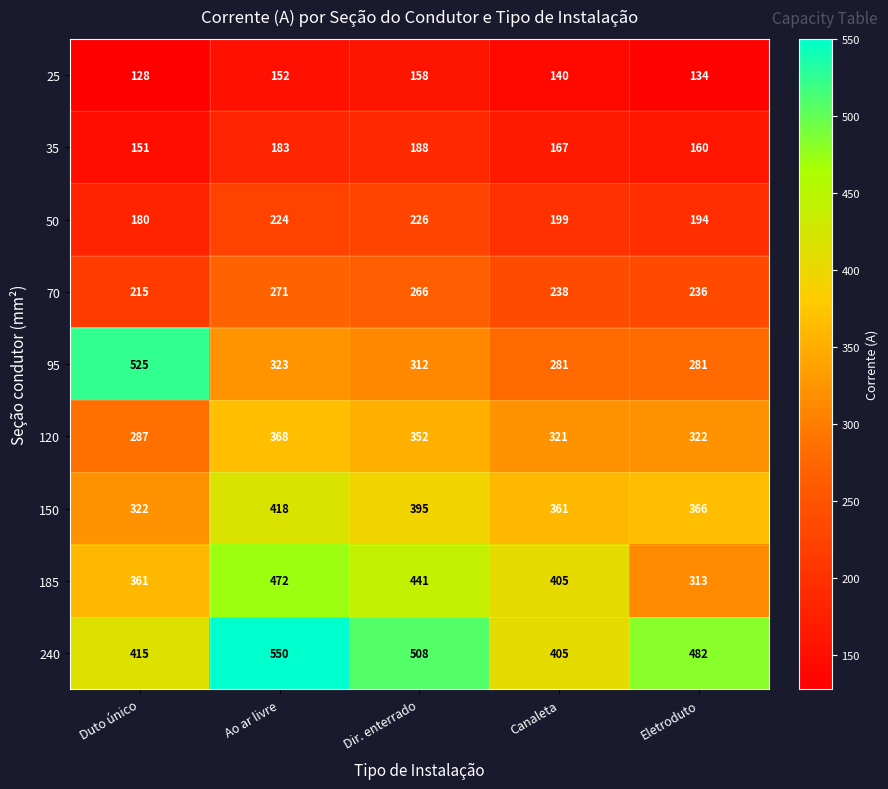

Between Canaleta and Eletroduto, which series saw the biggest shift?

185